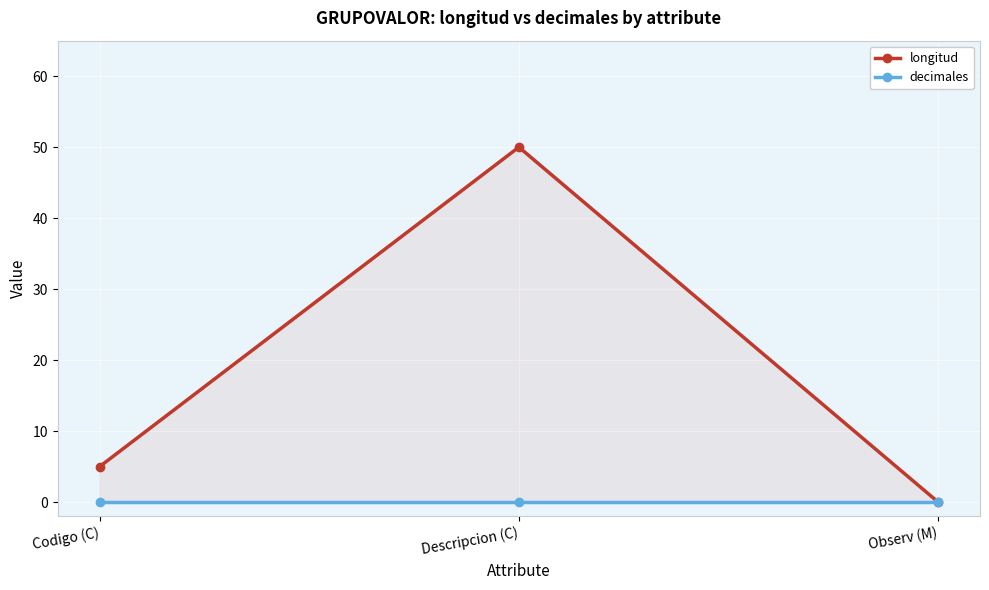

List the labels in order of longitud value, smallest first.

Observ (M), Codigo (C), Descripcion (C)